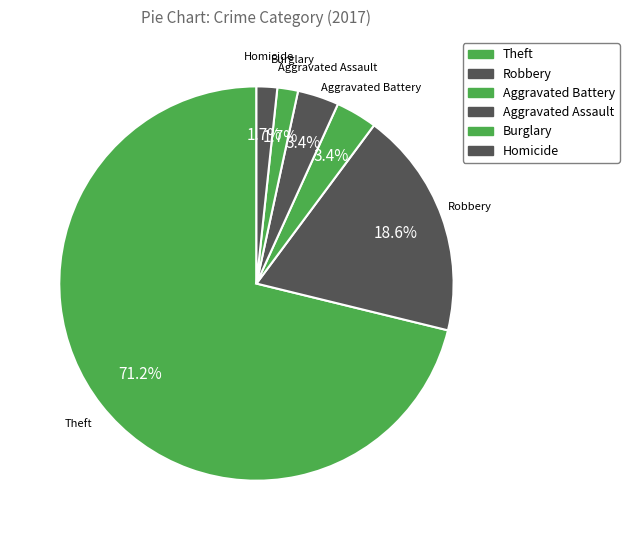

How many segments does this pie chart have?

6